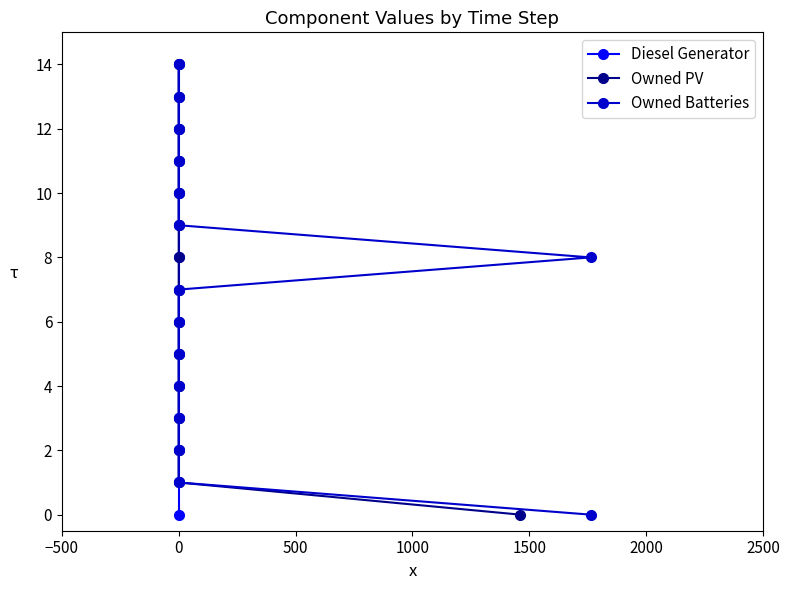

True or false: Owned Batteries has a value of 2 at 0.

False